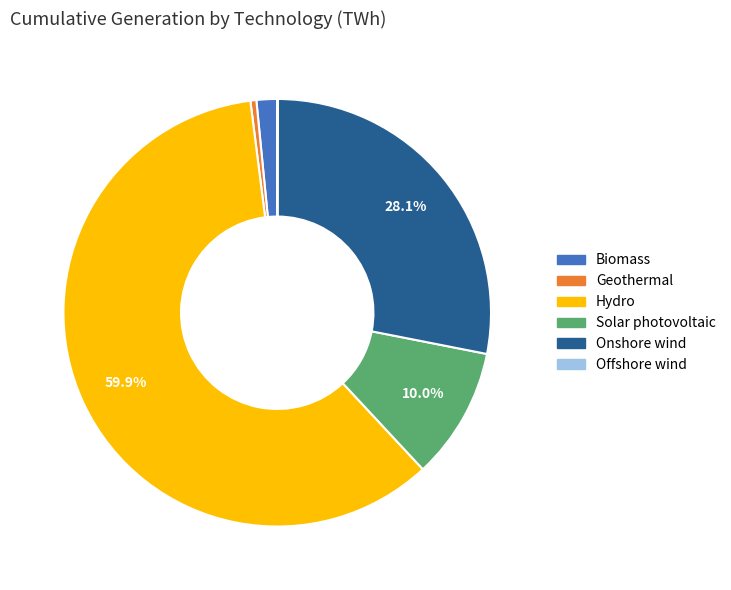

True or false: Solar photovoltaic accounts for 19% of the total.

False